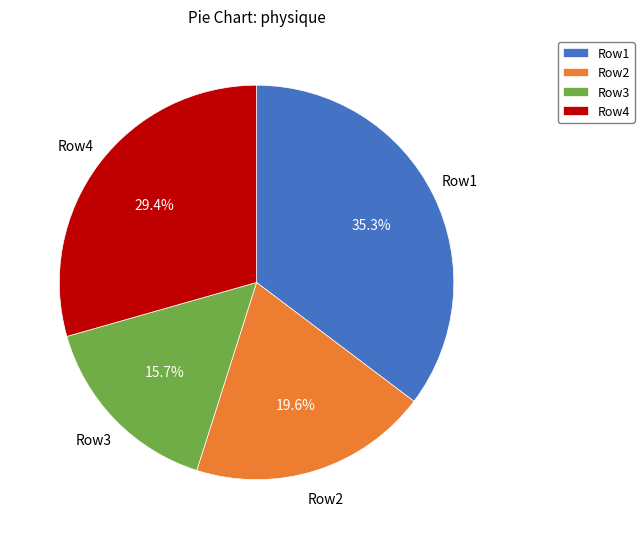

To the nearest percent, what is the average slice percentage?

25%